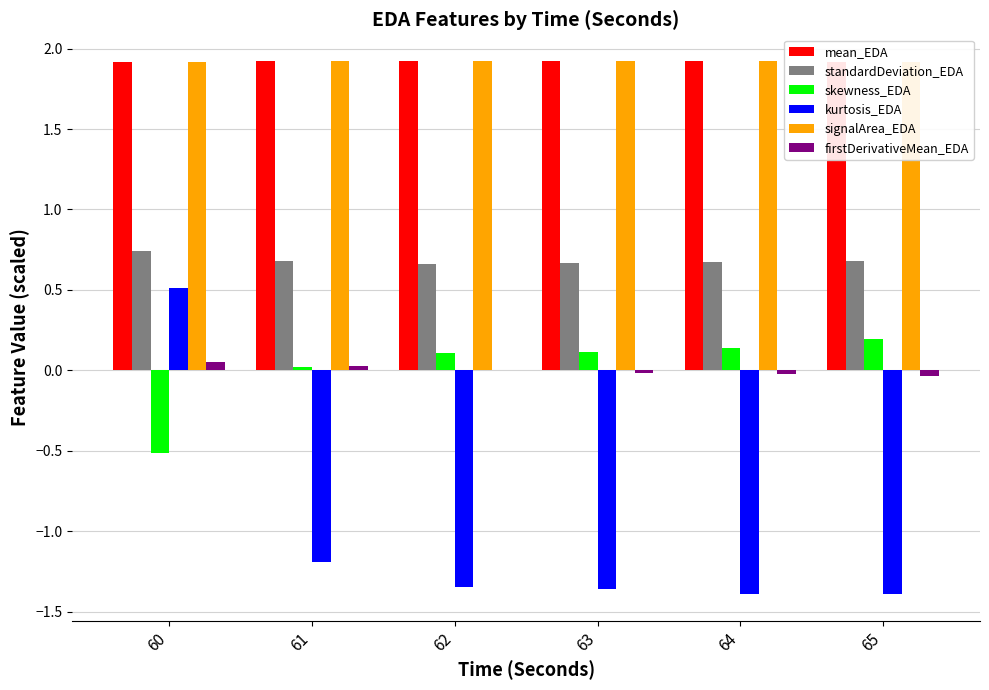

What is the approximate value of signalArea_EDA at 61?

1.9